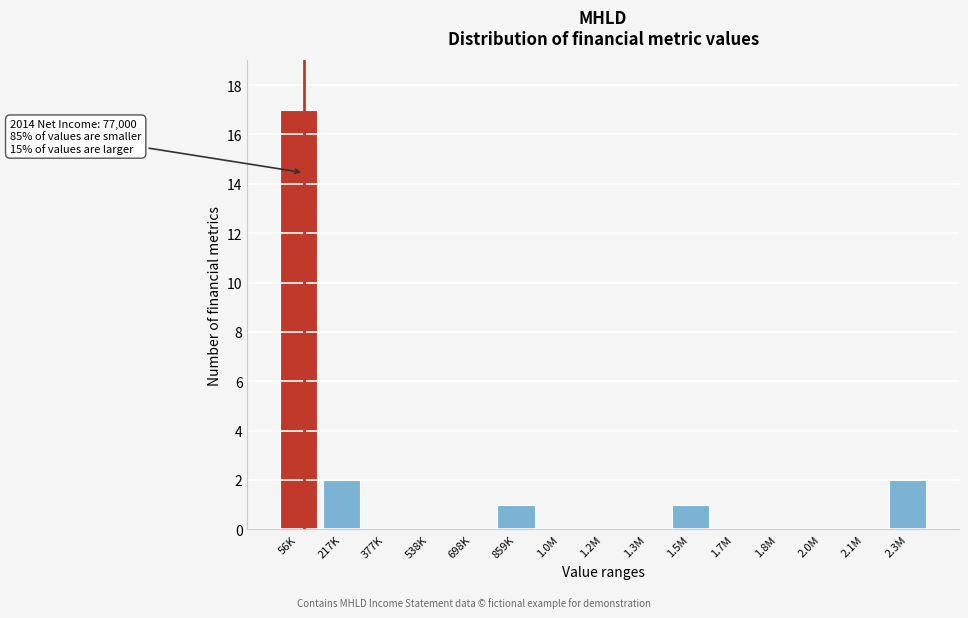

Reading left to right, list all the values displayed in this chart.

56K=17	217K=2	377K=0	538K=0	698K=0	859K=1	1.0M=0	1.2M=0	1.3M=0	1.5M=1	1.7M=0	1.8M=0	2.0M=0	2.1M=0	2.3M=2